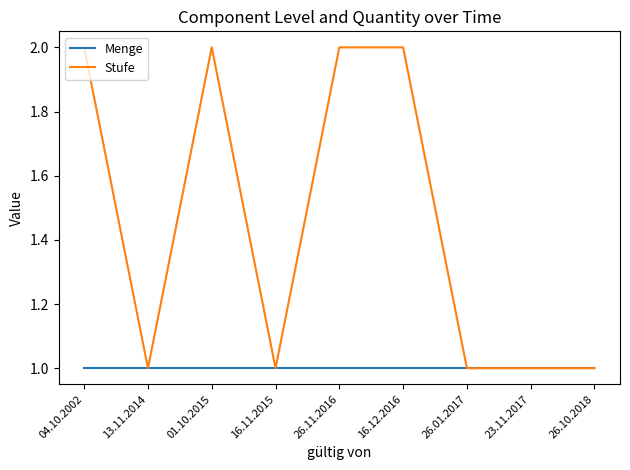

What is the spread (max minus min) of values at 16.12.2016?

1